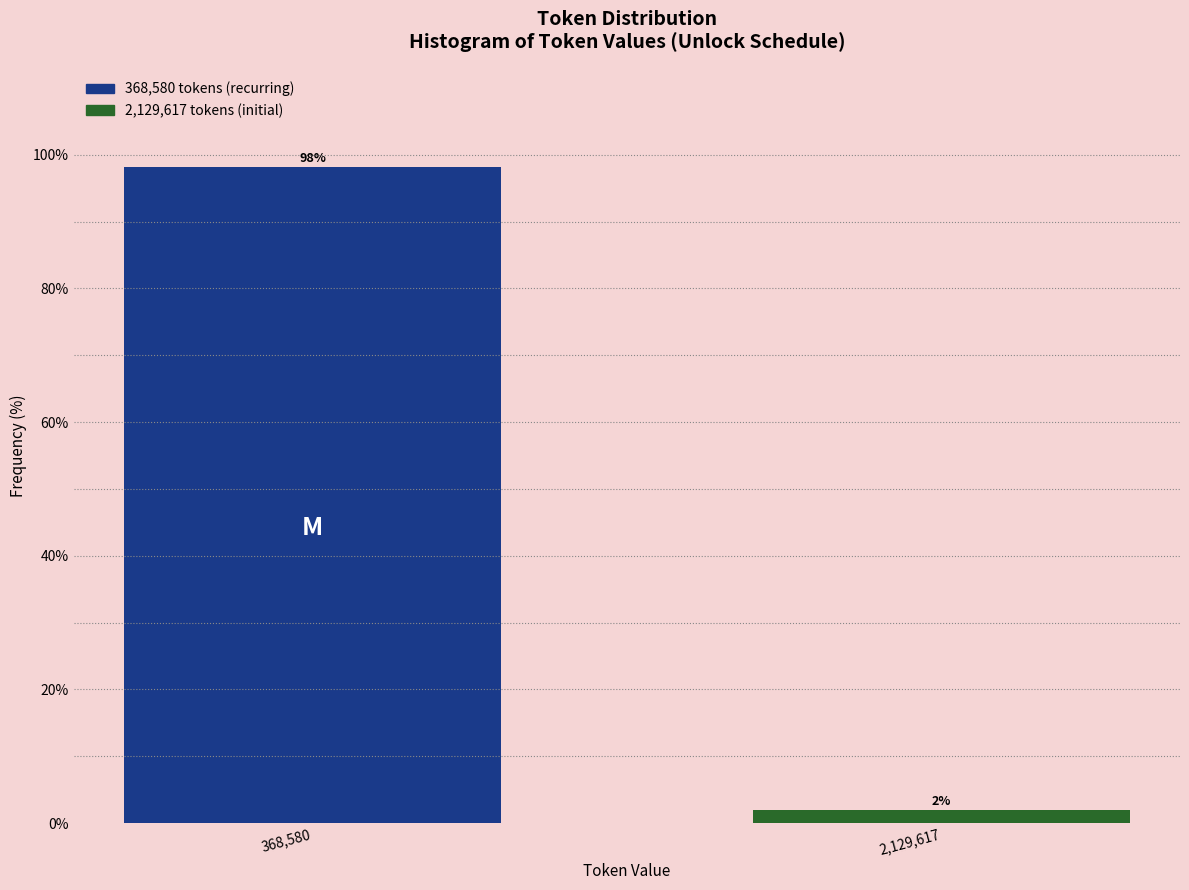

What is the average value?

50.0